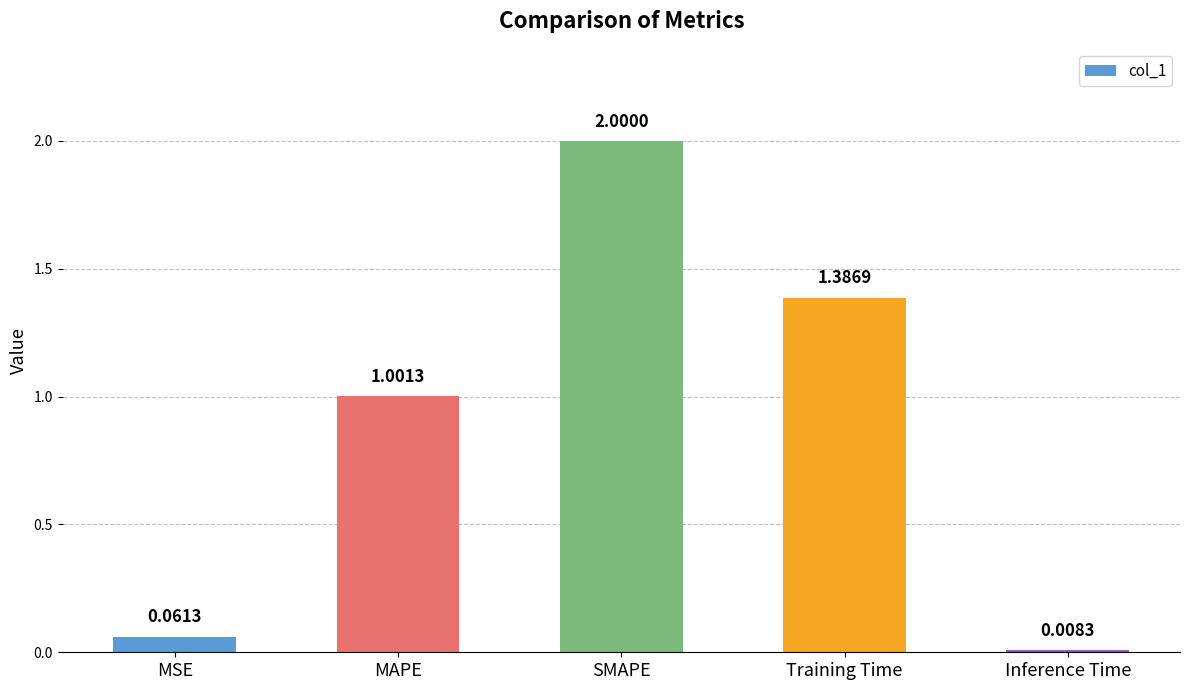

Where is the data nearest to the value 1?

MAPE